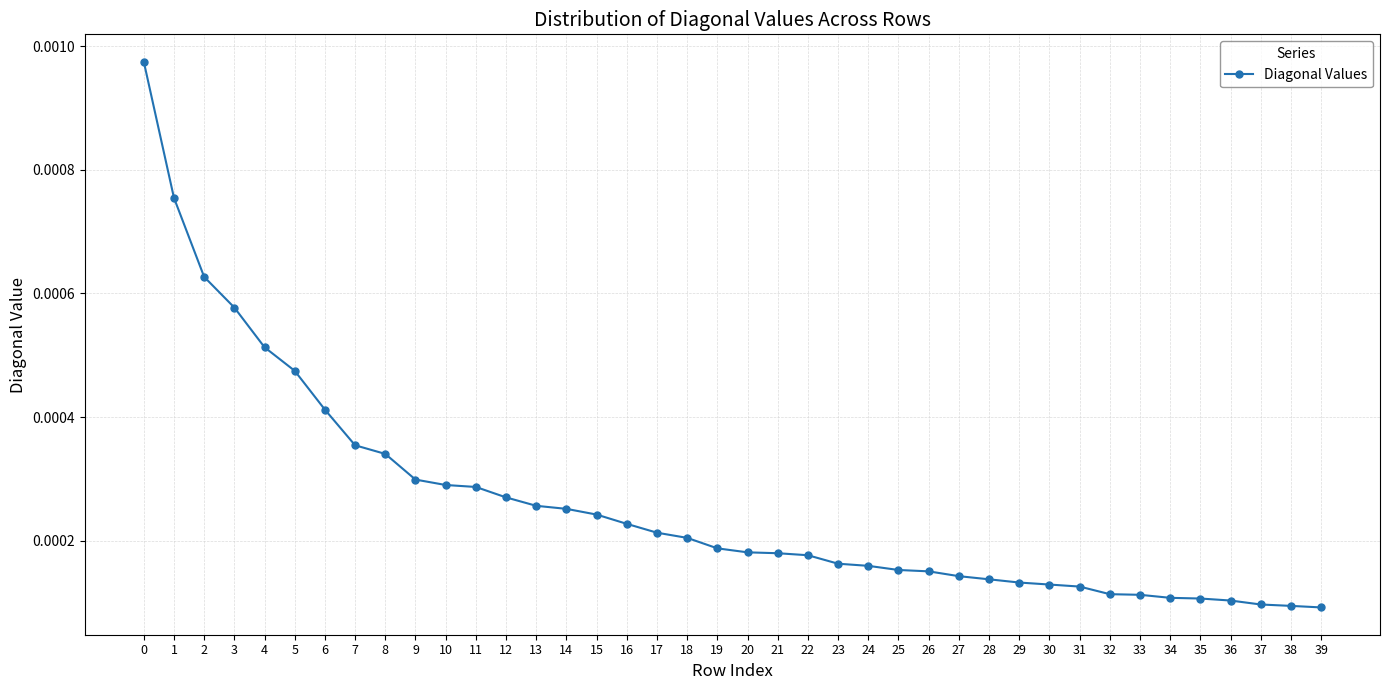

Count the values in the range 0 to 1.

40